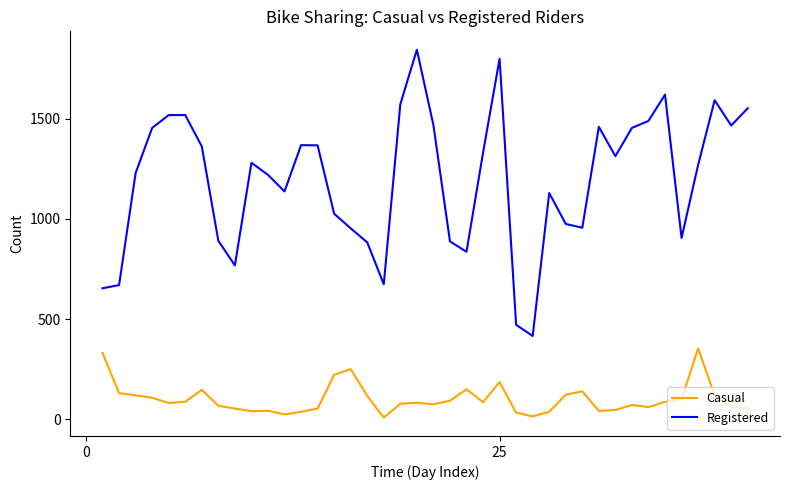

Which series has the widest spread of values?

Registered